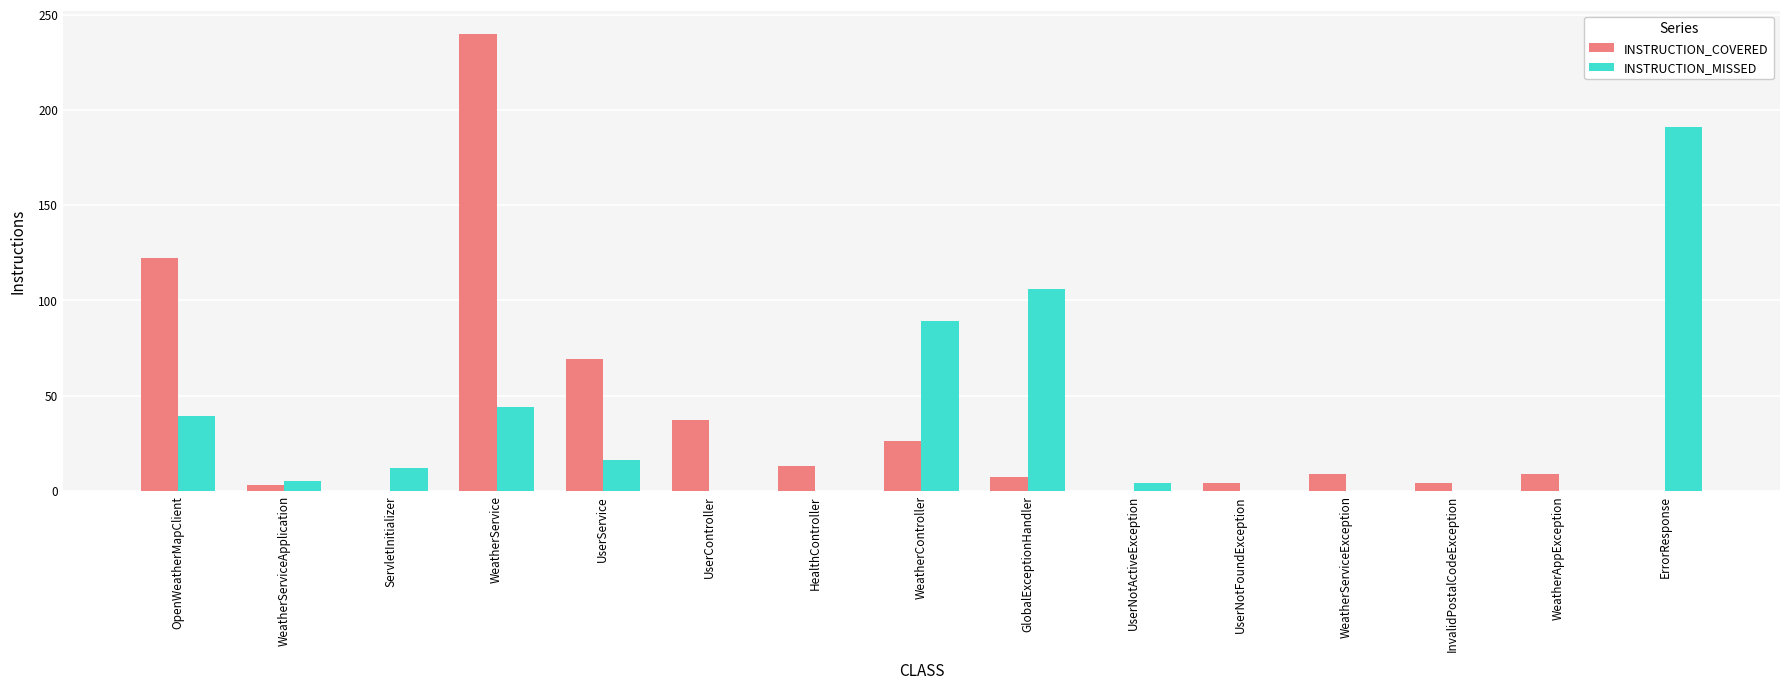

Which series has the largest total across all categories?

INSTRUCTION_COVERED